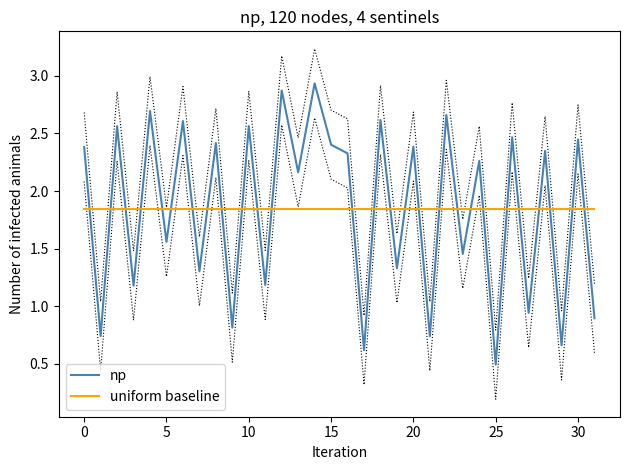

What is the lowest value of the np series?

0.5